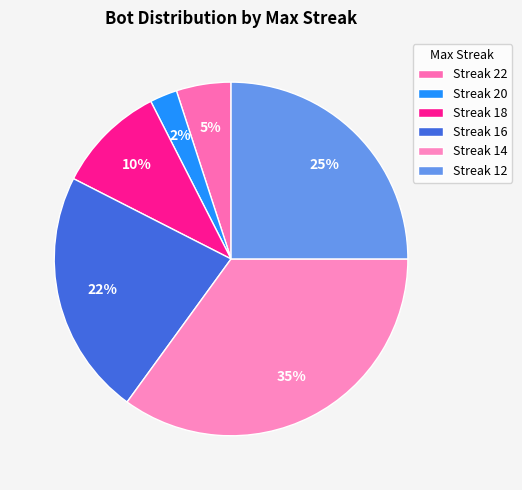

Does any single category account for the majority?

No